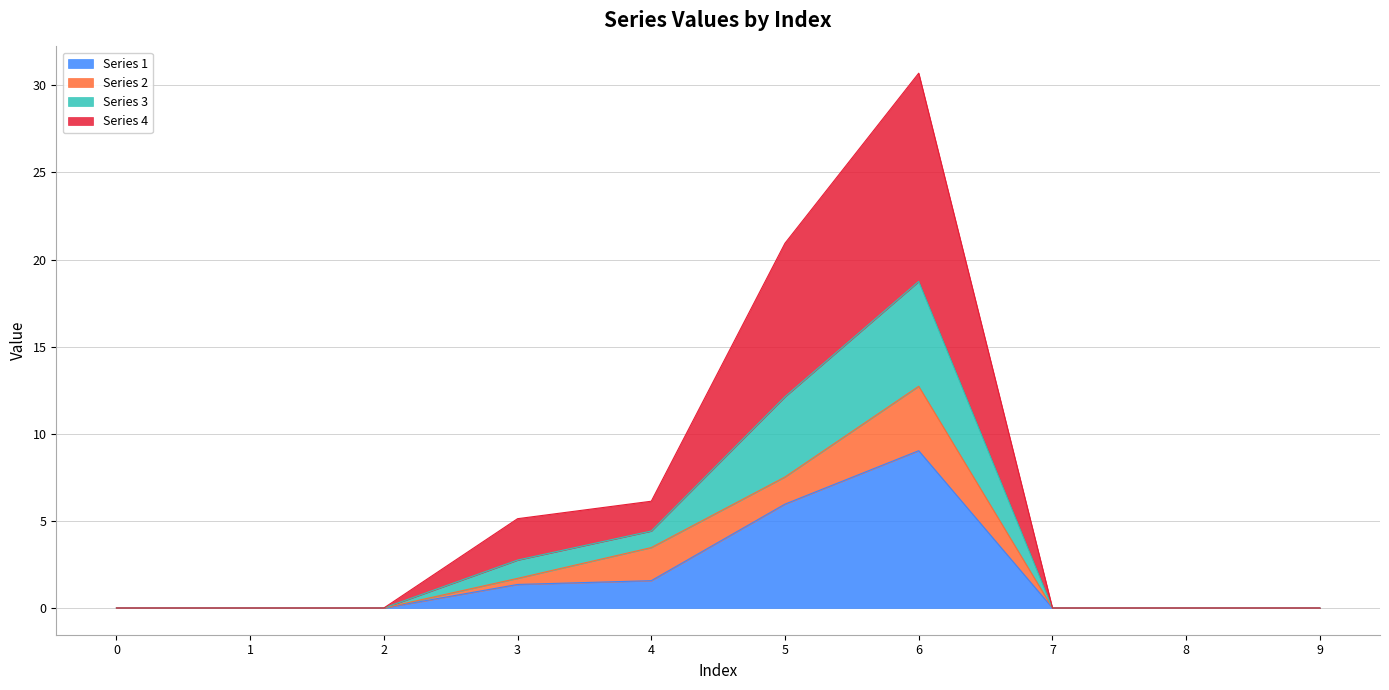

What is the total value across all series at 6?

30.7